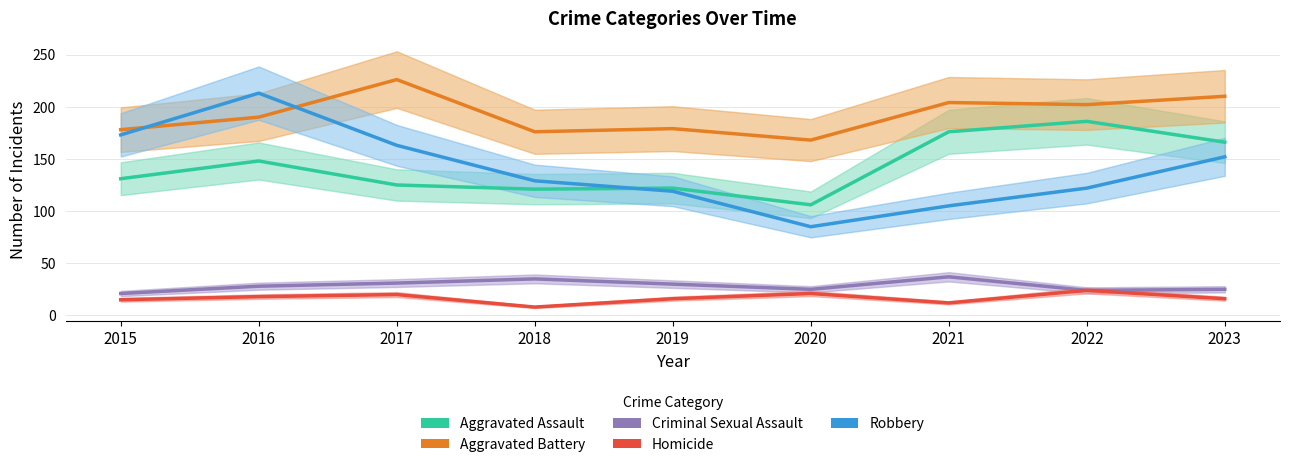

Reading right to left, extract all data points from this chart.

Aggravated Assault: 2023=166	2022=186	2021=176	2020=106	2019=122	2018=121	2017=125	2016=148	2015=131
Aggravated Battery: 2023=210	2022=202	2021=204	2020=168	2019=179	2018=176	2017=226	2016=190	2015=178
Criminal Sexual Assault: 2023=25	2022=24	2021=37	2020=25	2019=30	2018=35	2017=31	2016=28	2015=21
Homicide: 2023=16	2022=24	2021=12	2020=21	2019=16	2018=8	2017=20	2016=18	2015=15
Robbery: 2023=152	2022=122	2021=105	2020=85	2019=119	2018=129	2017=163	2016=213	2015=173